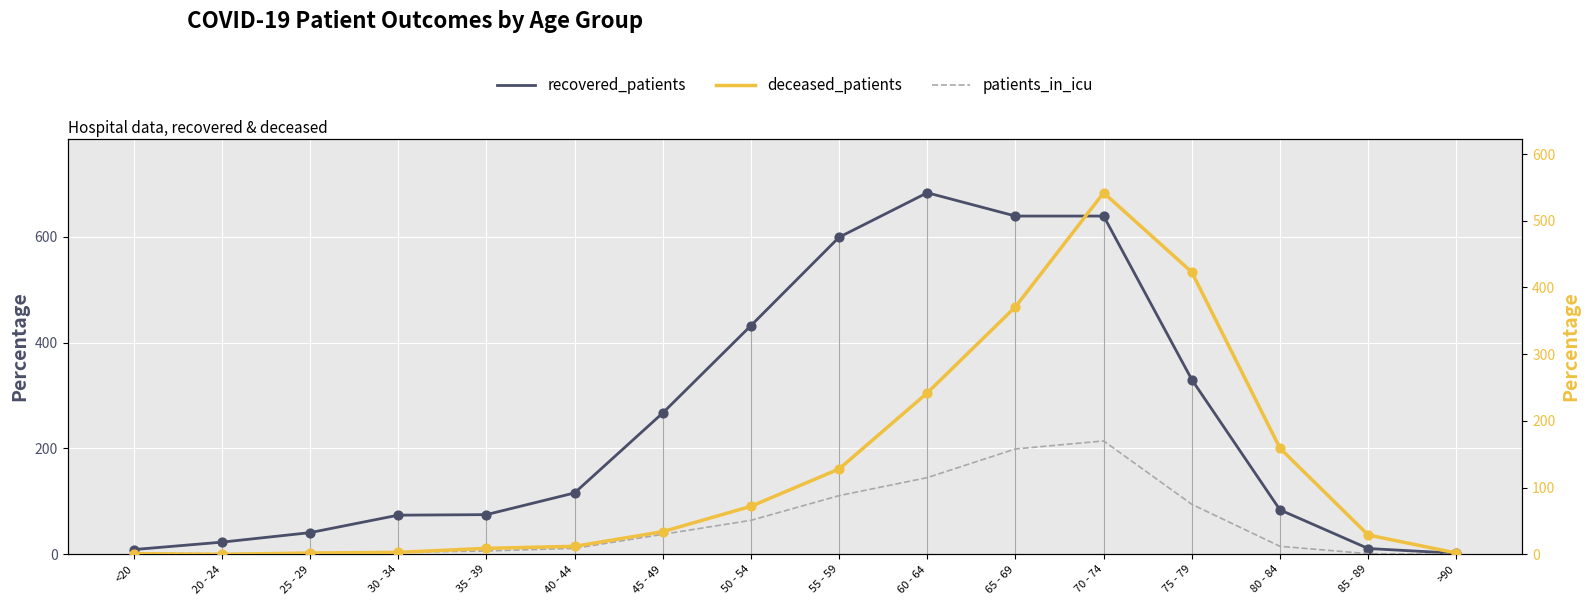

Is the value of deceased_patients at 85 - 89 greater than the value of recovered_patients at 25 - 29?

No